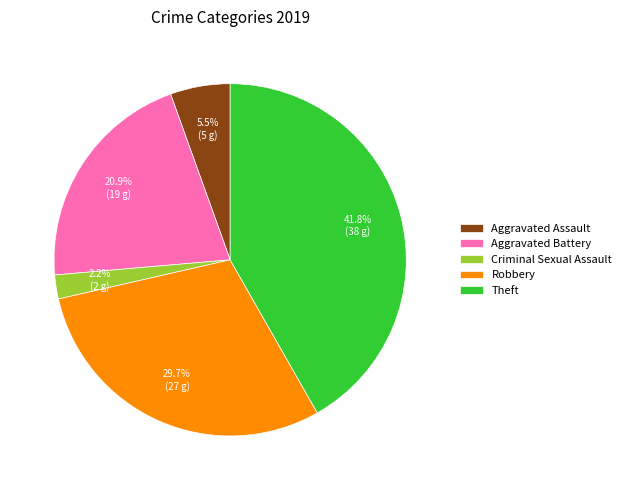

How much of the chart is everything except Aggravated Assault?

94.5%